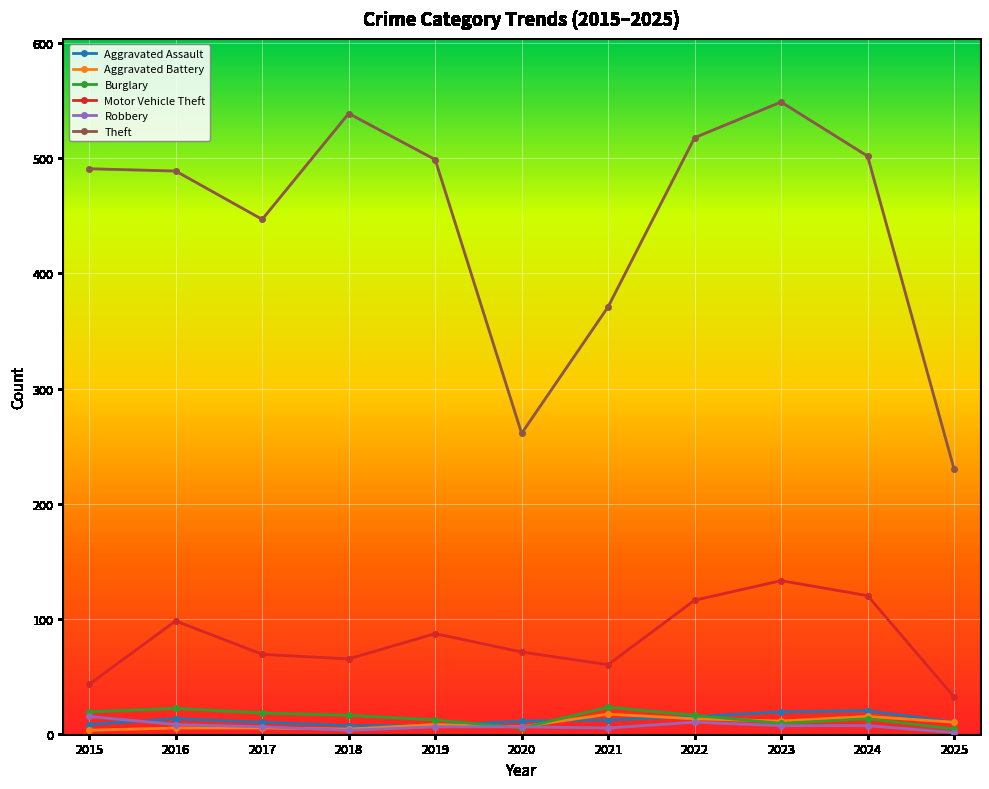

True or false: Theft and Robbery intersect in this chart.

False